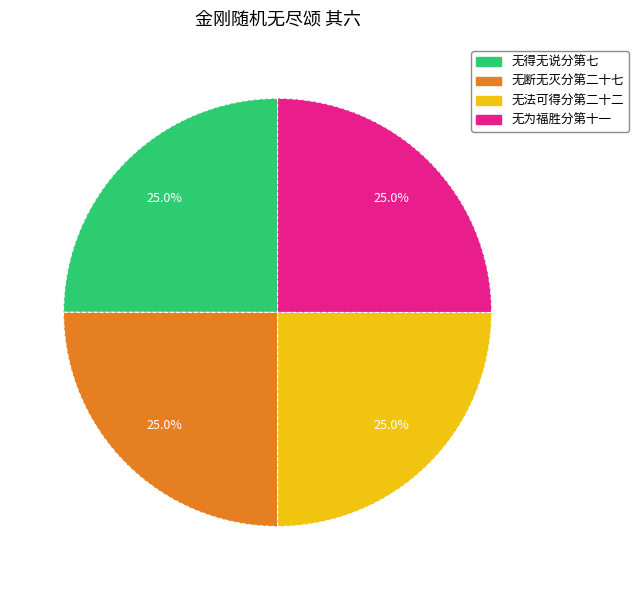

Is there any slice that represents more than half of the pie?

No